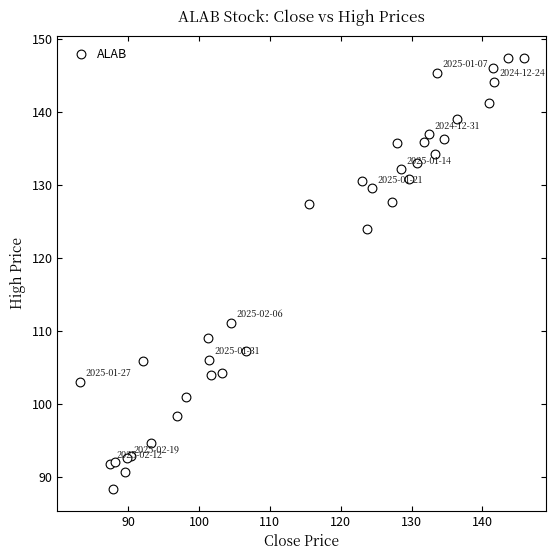

What Y value in the scatter plot is closest to 117?

111.1